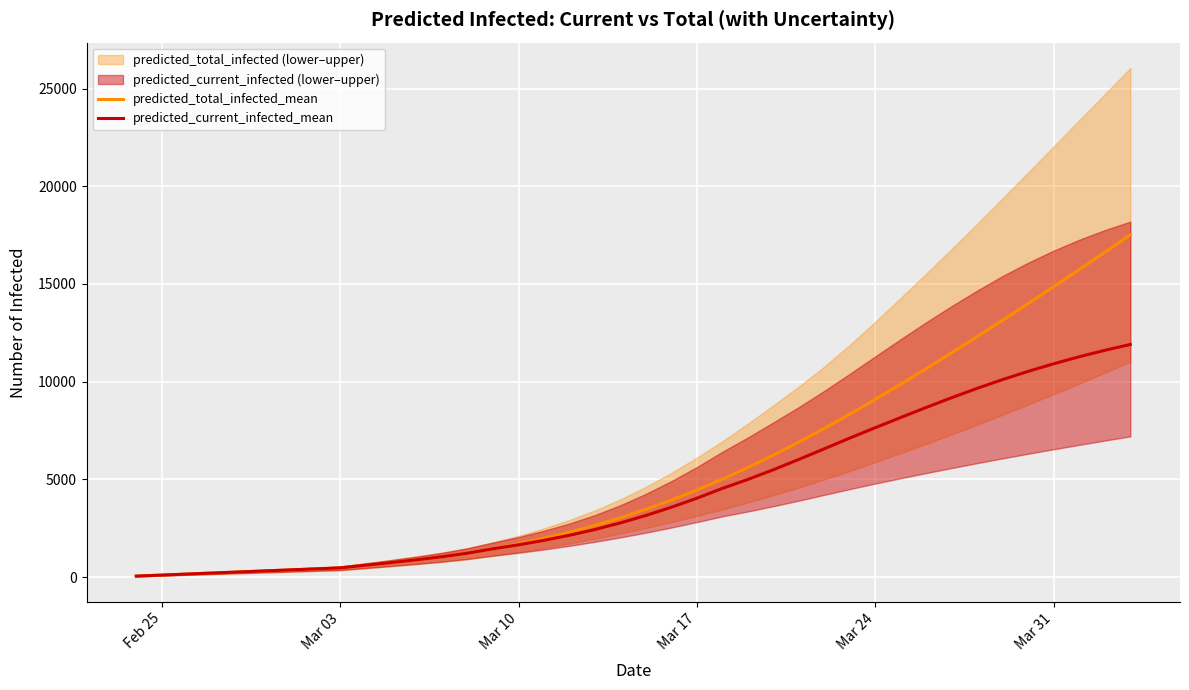

What is the smallest value displayed?

53